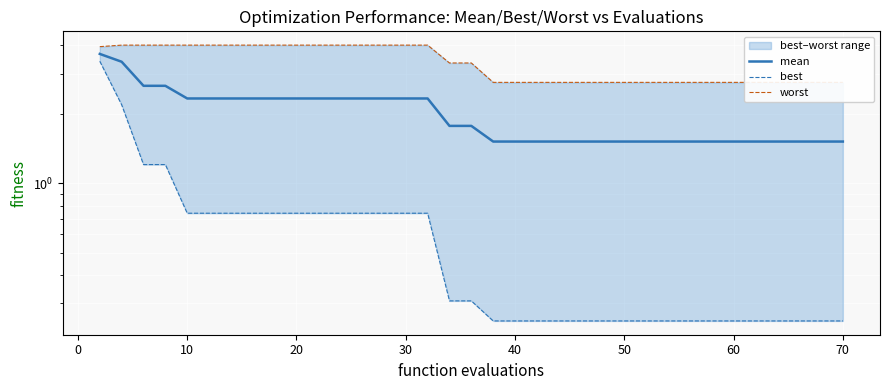

True or false: best has a value of 0.4 at 35.

False